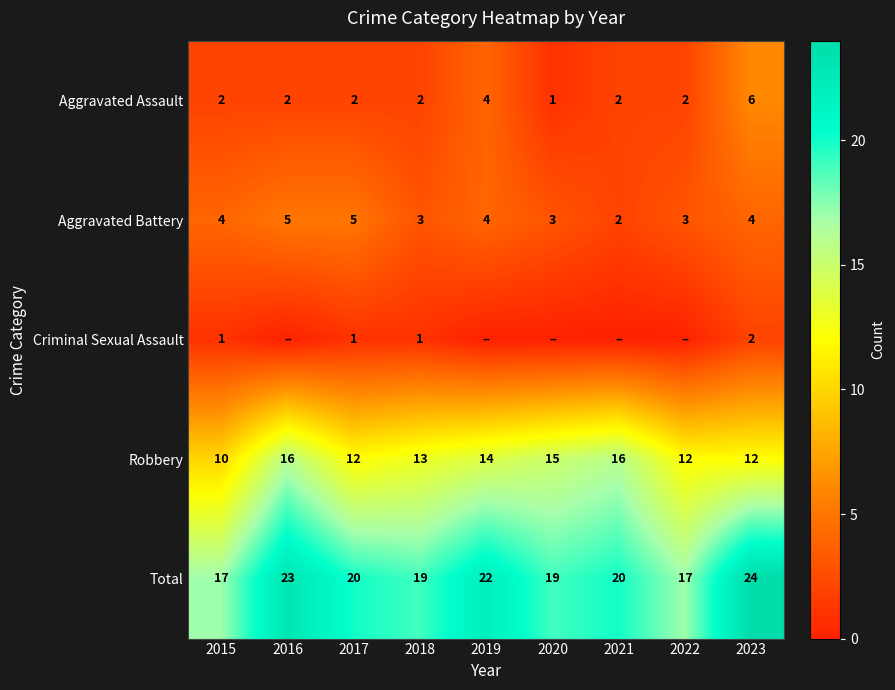

Rank the series at 2018 from lowest to highest value.

Criminal Sexual Assault, Aggravated Assault, Aggravated Battery, Robbery, Total